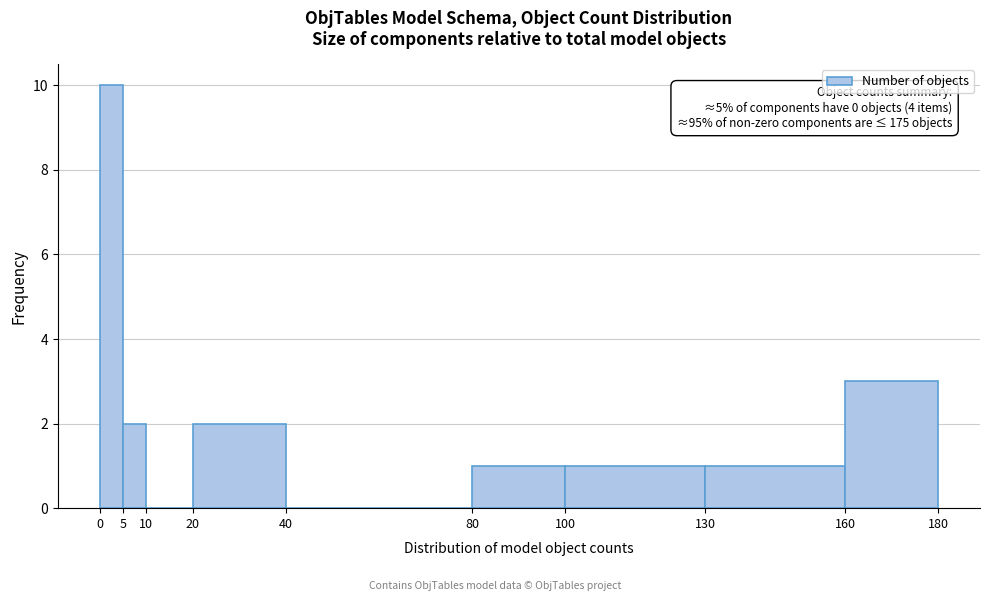

Over which range of the x-axis is the bar tallest?

0 to 5